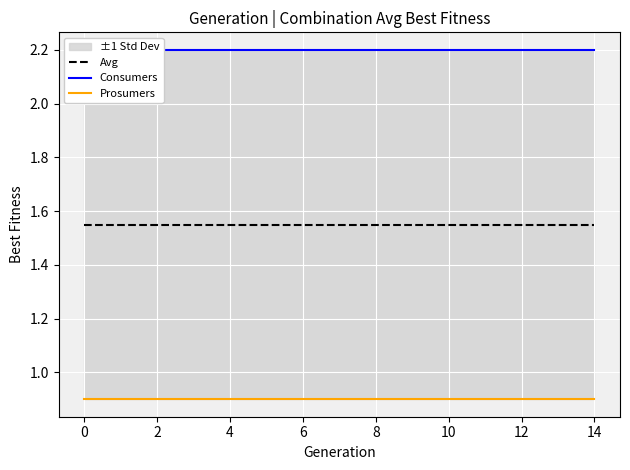

Rank the series by their average value, from highest to lowest.

Consumers, Avg, Prosumers